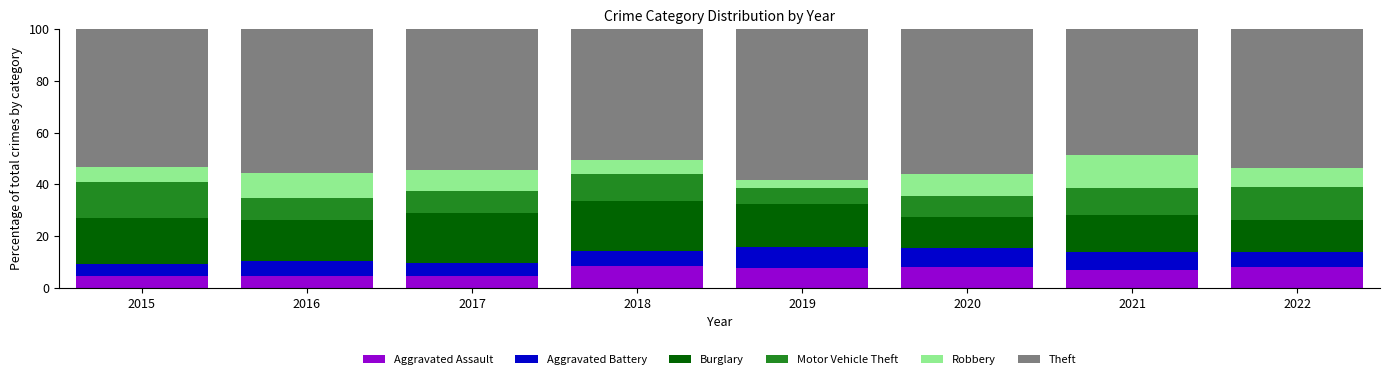

What is the sum of the Aggravated Assault values at 2017 and 2015?

9.3